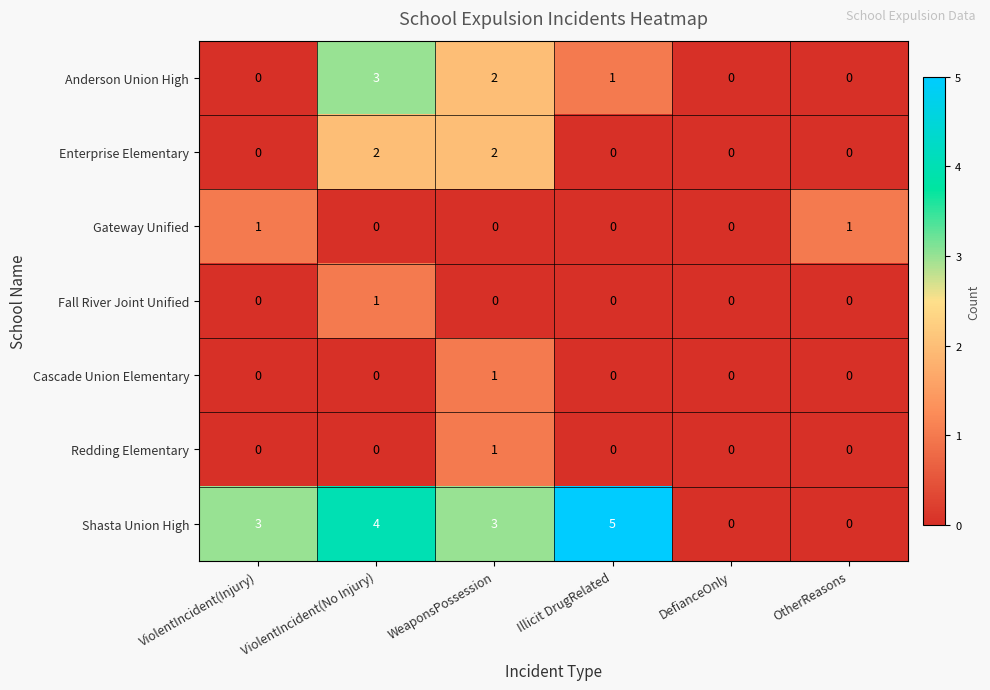

At which category is the sum across all series the highest?

ViolentIncident(No Injury)